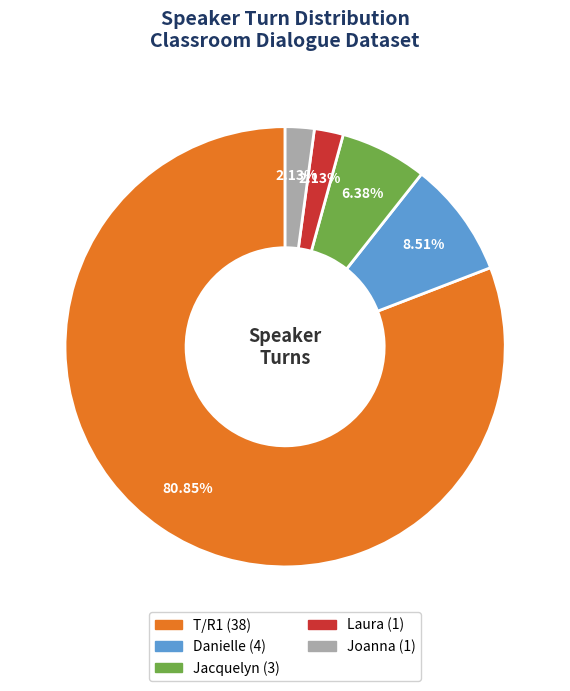

Does Joanna account for over 50% of the chart?

No